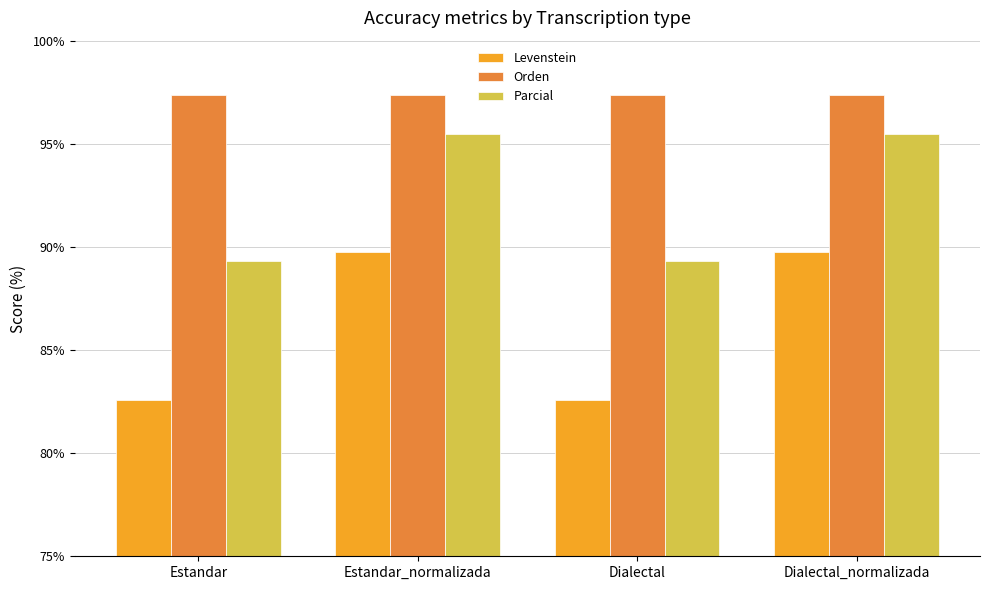

Rank the series by their average value, from highest to lowest.

Orden, Parcial, Levenstein